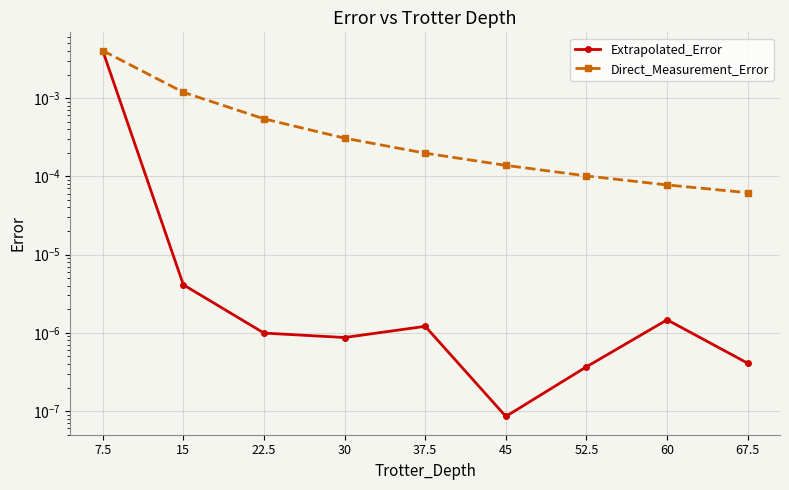

The Extrapolated_Error series shows 0.0 at 22.5. True or false?

True